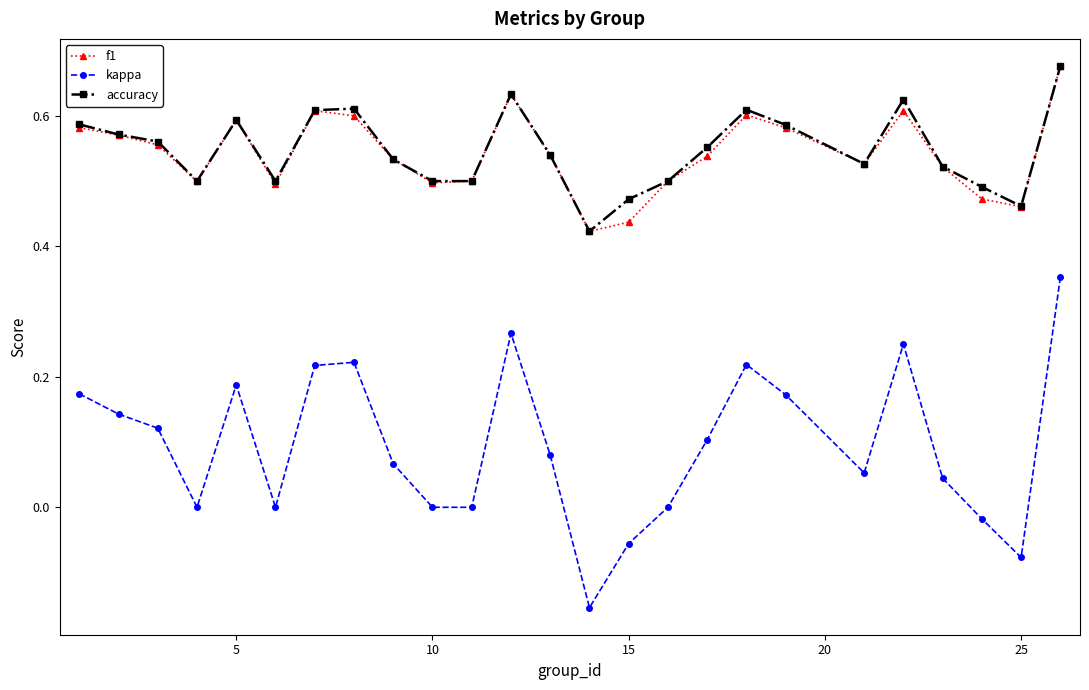

True or false: f1 has more than 1 points higher than both neighbors.

True